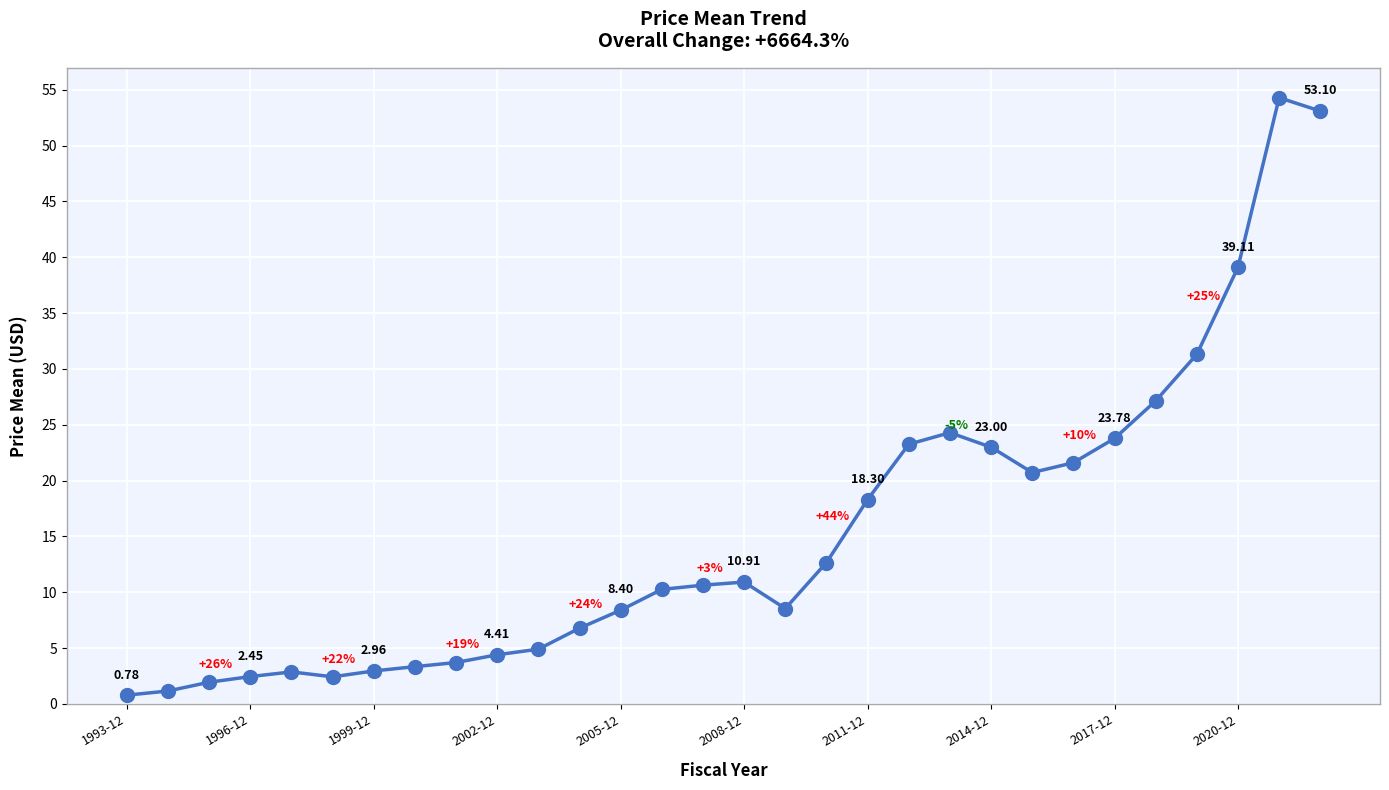

How many points are lower than both their immediate neighbors (excluding endpoints)?

3